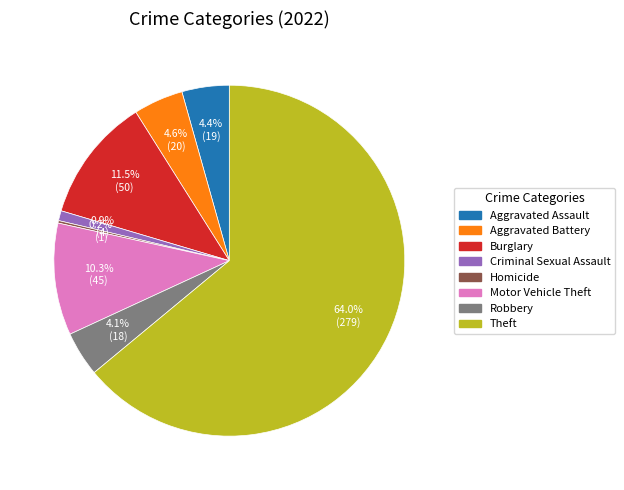

Which slice is the largest?

Theft